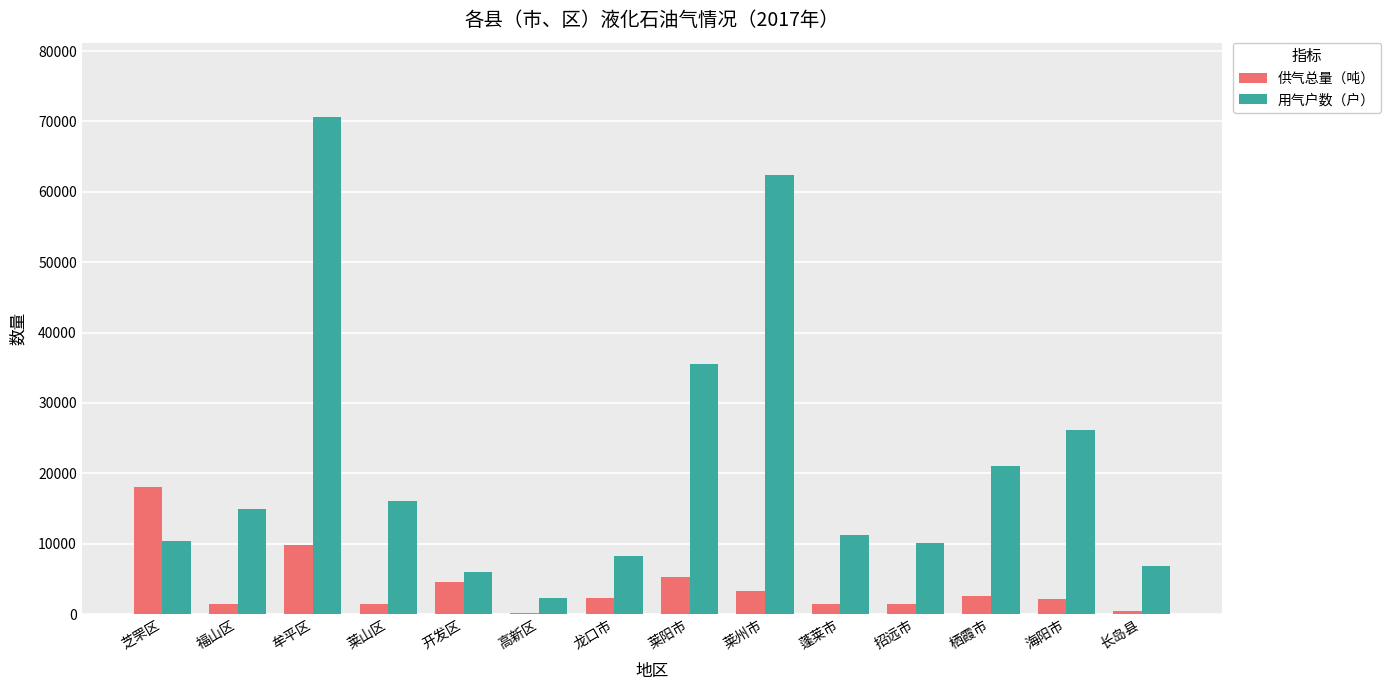

Between 牟平区 and 莱山区, which series saw the biggest shift?

用气户数（户）